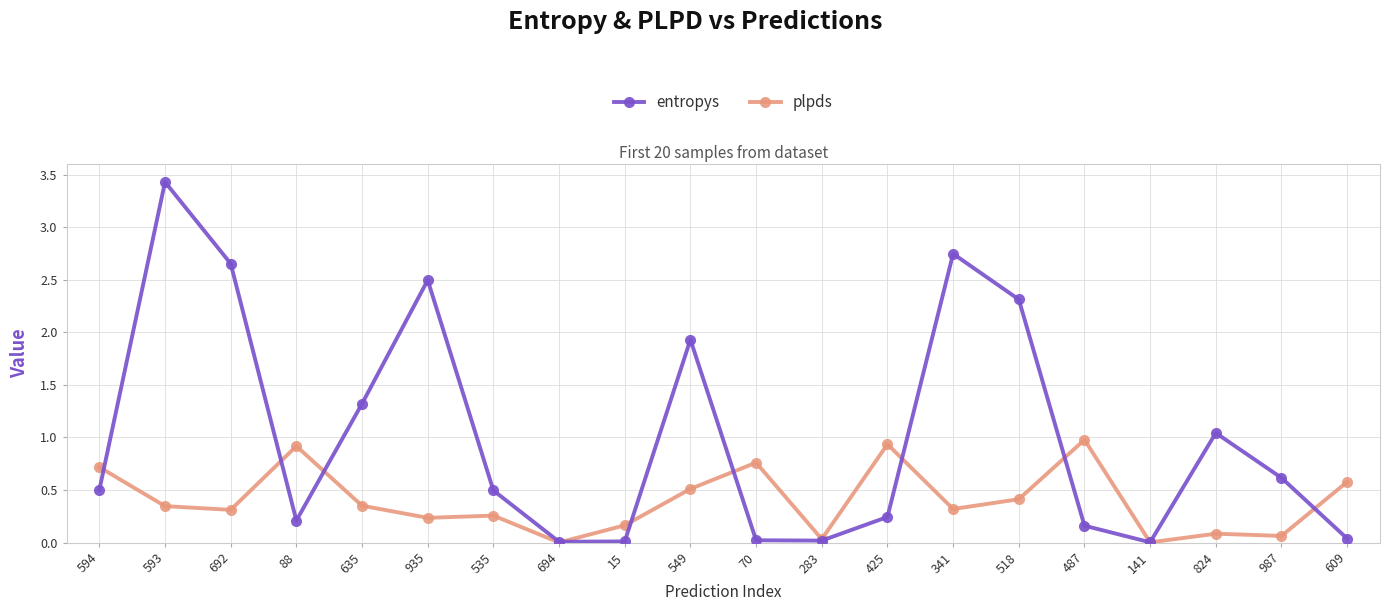

What is the label of the 19th point from the right?

593